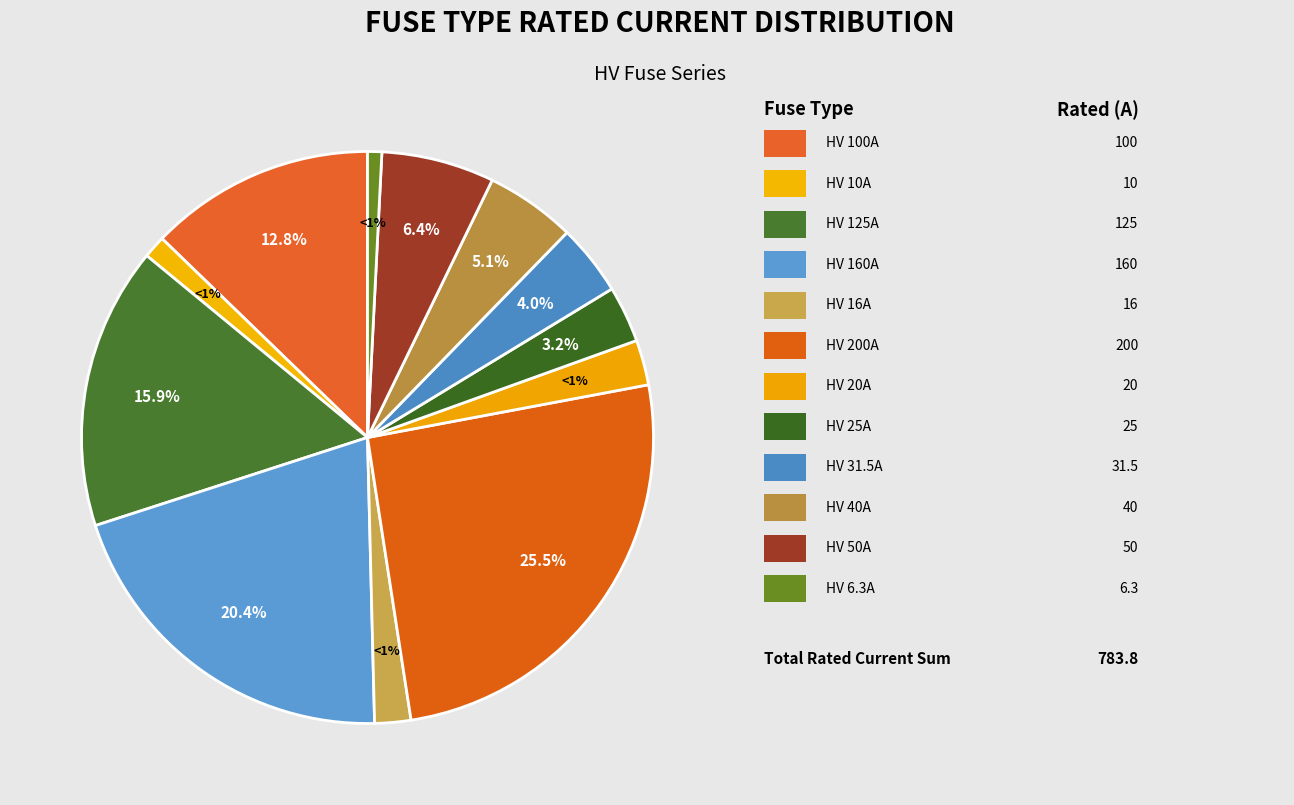

To the nearest percent, what is the average slice percentage?

8%